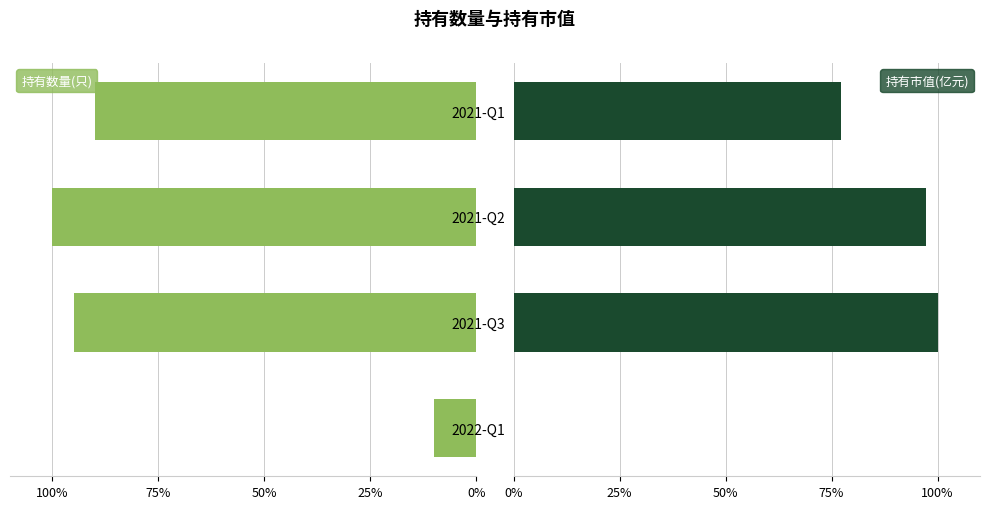

What is the average value of the 持有数量(只) series?

74